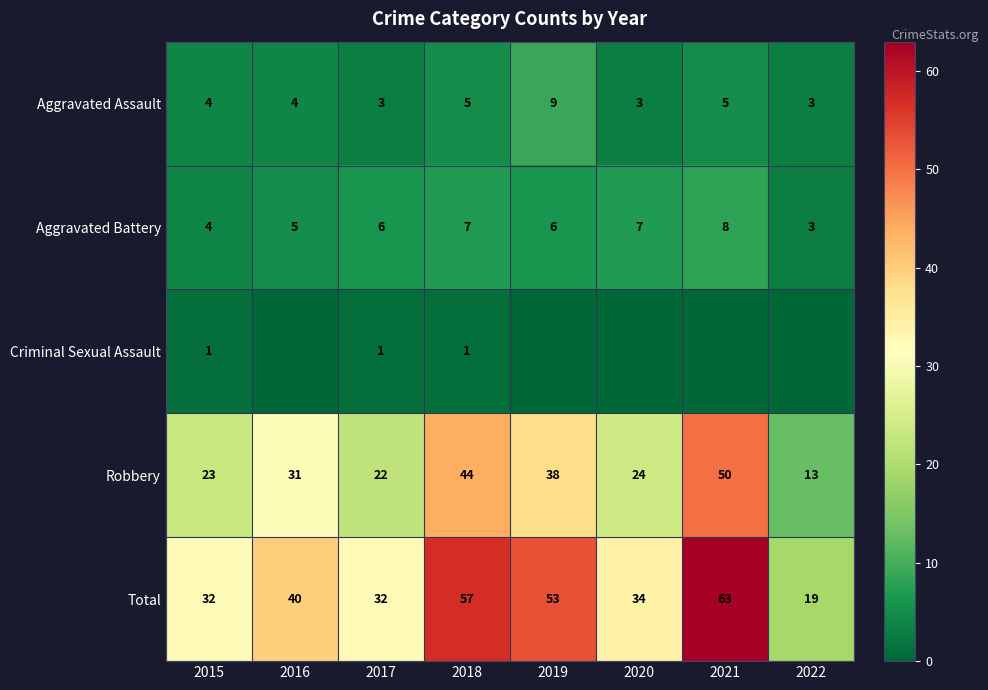

Between 2018 and 2017, which is larger?

2018